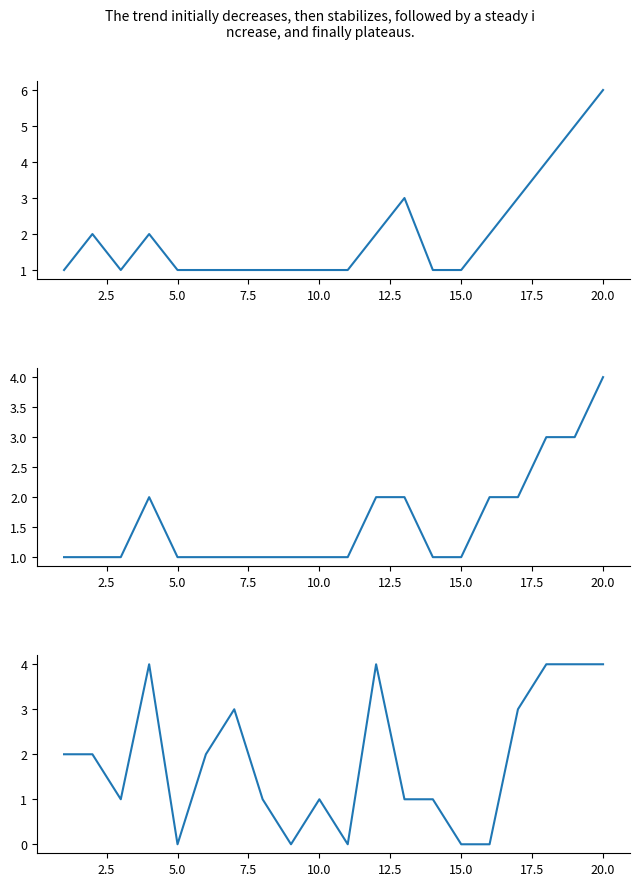

Count the number of data series in this chart.

3